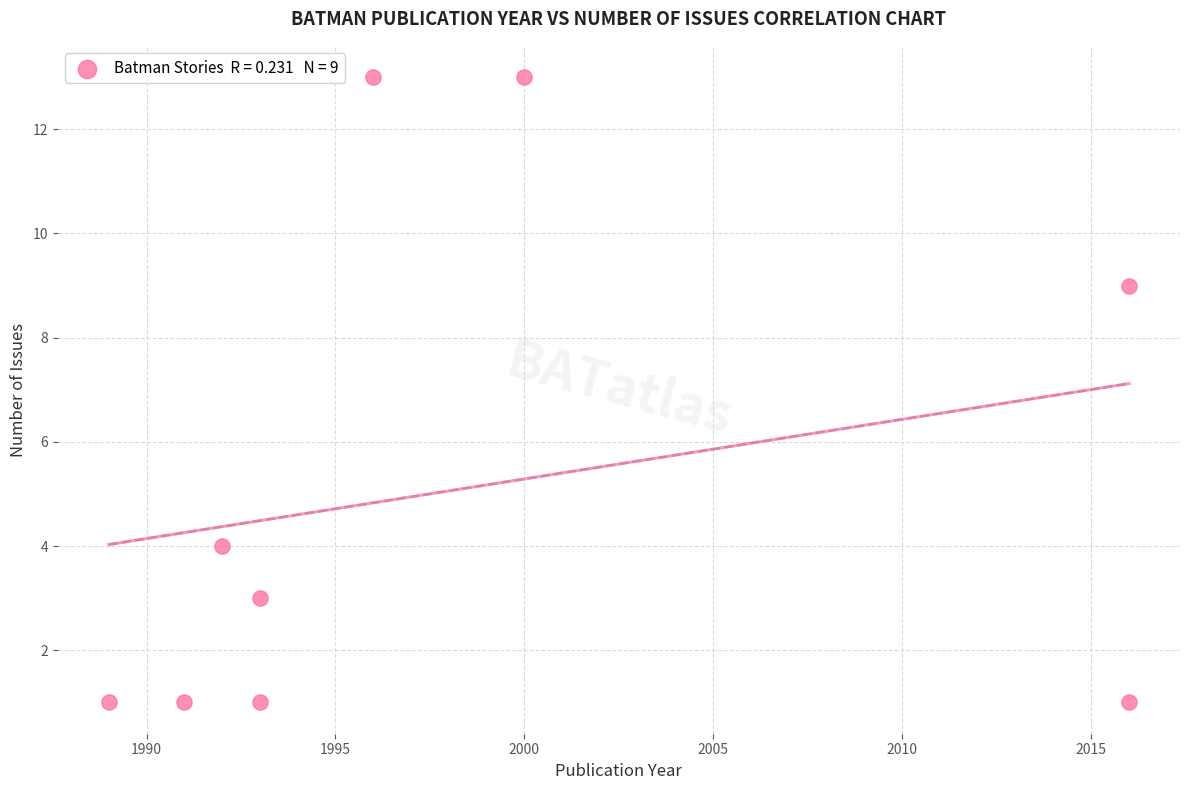

What is the range of X values (max minus min)?

27